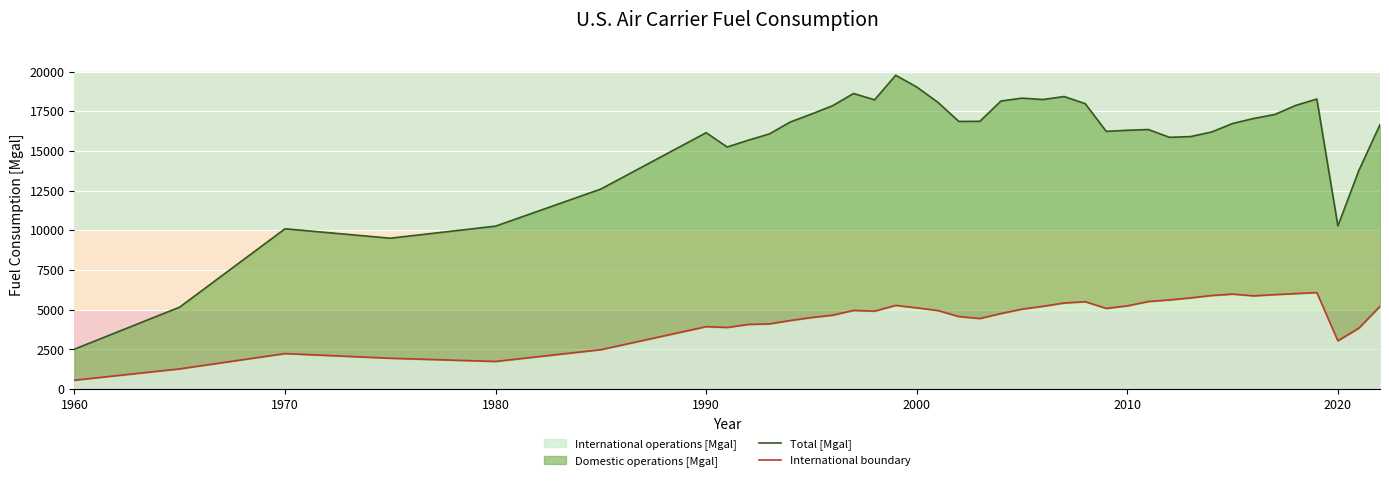

Which category has the lowest value in the International operations [Mgal] series?

1960